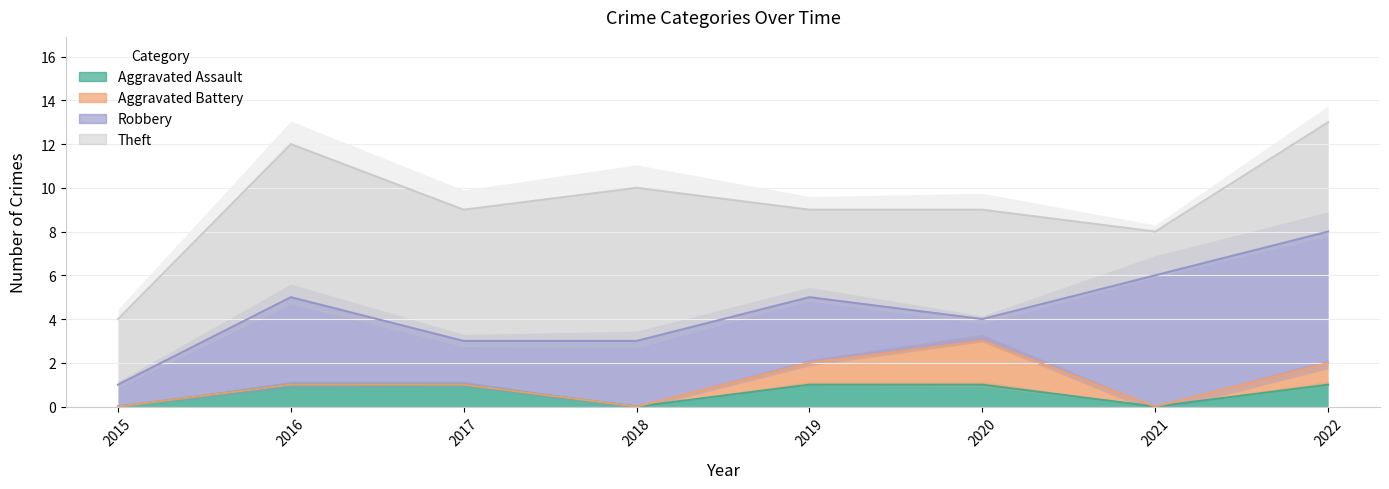

Reading right to left, extract all data points from this chart.

Aggravated Assault: 1	0	1	1	0	1	1	0
Aggravated Battery: 1	0	2	1	0	0	0	0
Robbery: 6	6	1	3	3	2	4	1
Theft: 5	2	5	4	7	6	7	3